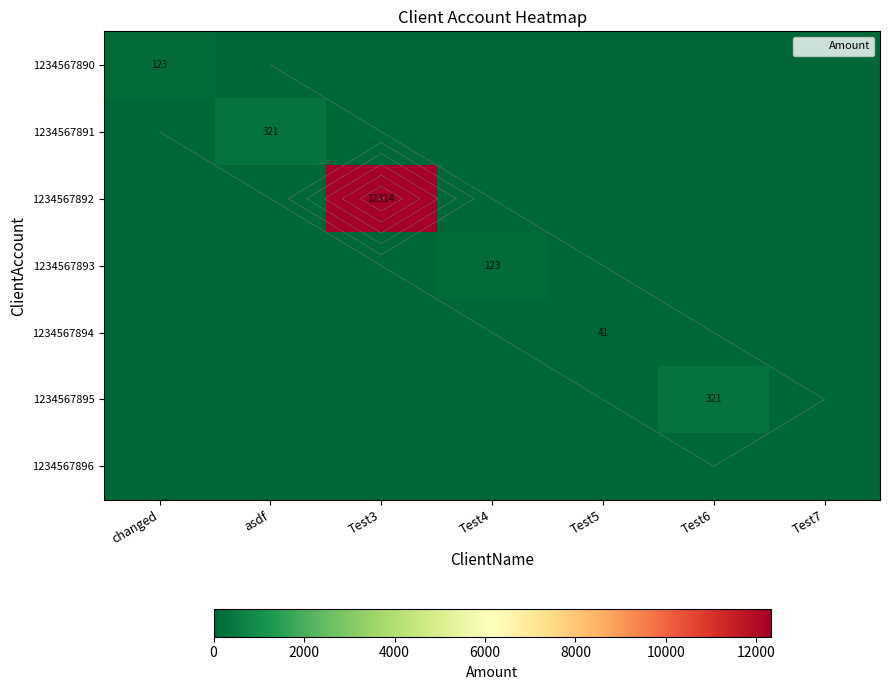

How many data points does each series have?

7